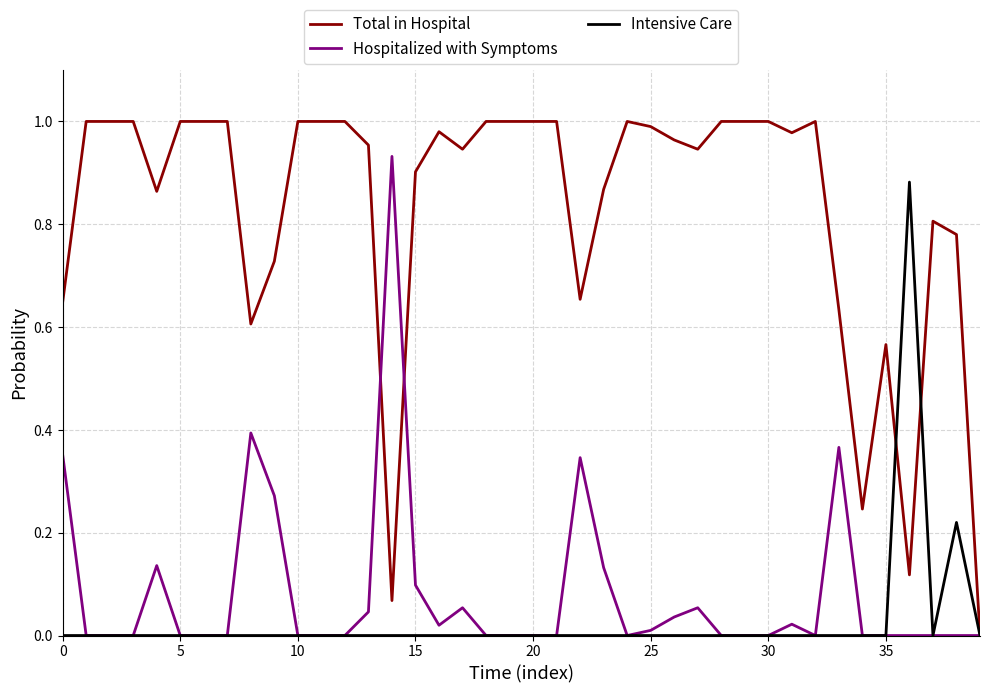

Which series has the widest spread of values?

Total in Hospital